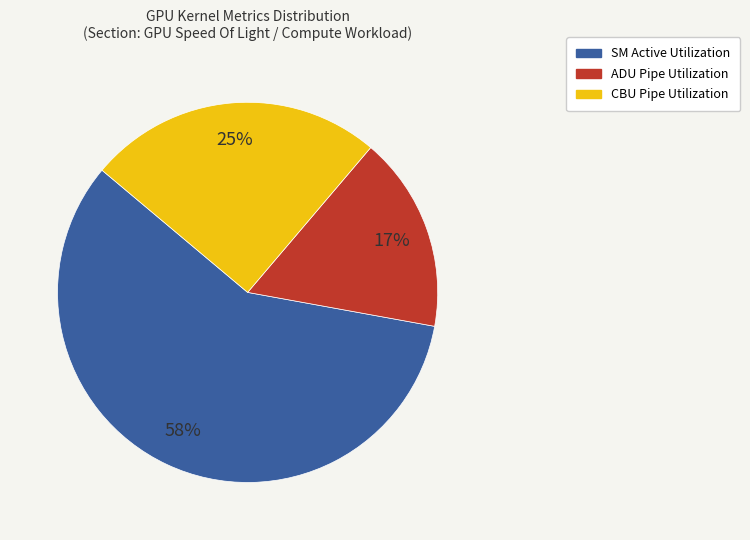

Is there a majority slice in this chart?

Yes